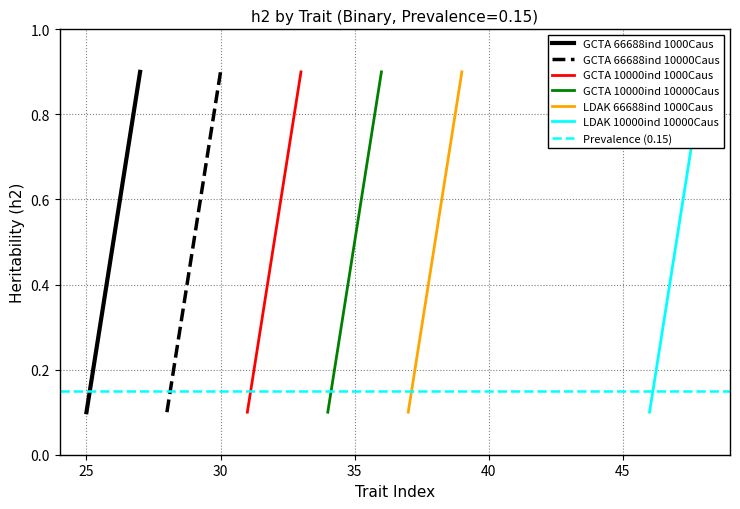

True or false: GCTA 10000ind 10000Caus and GCTA 10000ind 1000Caus cross at least once.

False